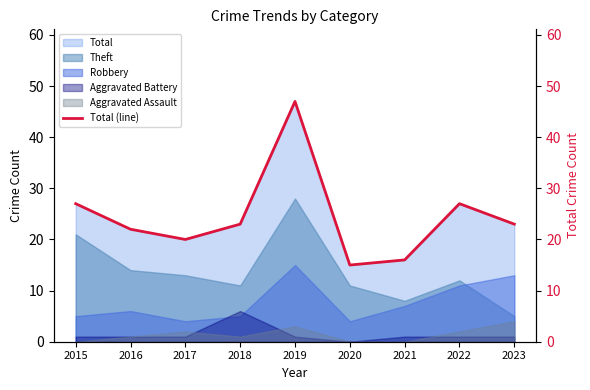

What is the difference between the second highest and minimum values?

12